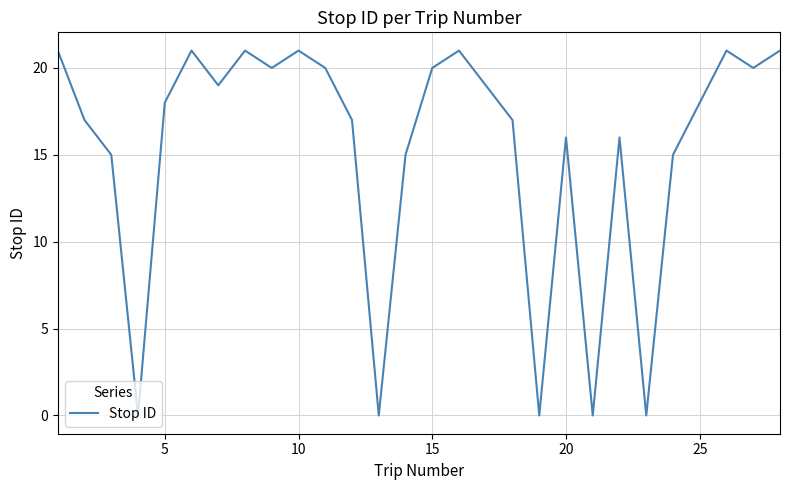

What is the difference between the maximum and minimum values?

21